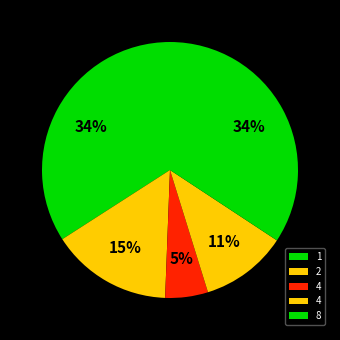

How many slices are in this pie chart?

5